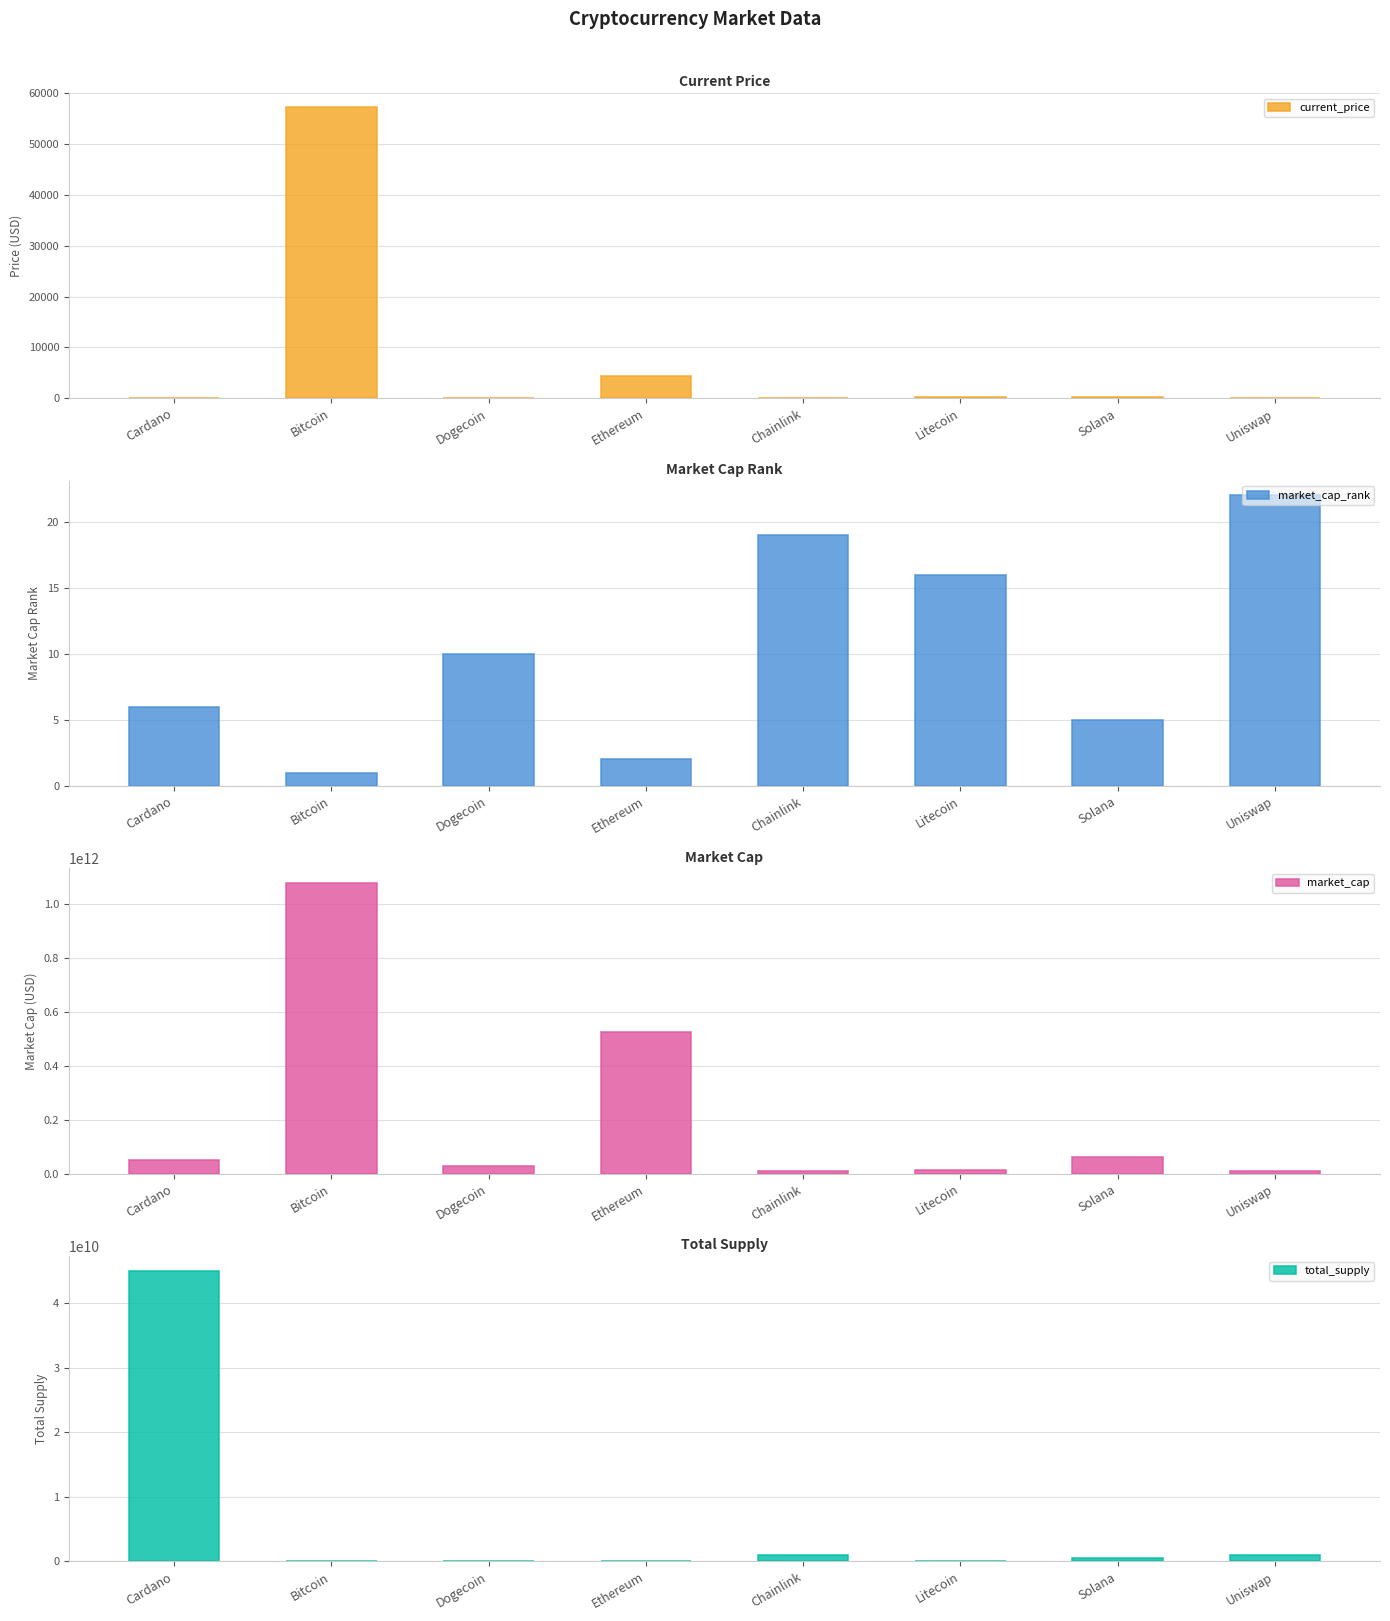

Which series has the largest total across all categories?

market_cap